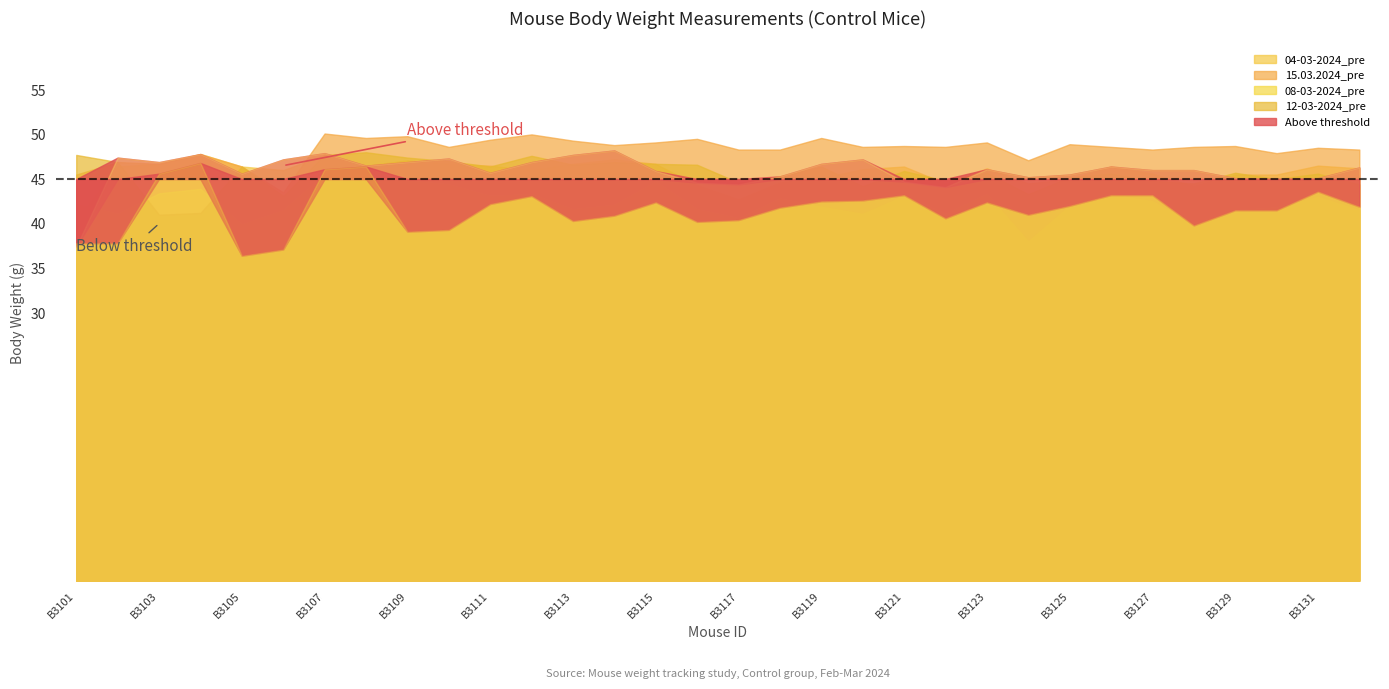

Is it true that 04-03-2024_pre equals 78.3 at B3120?

False